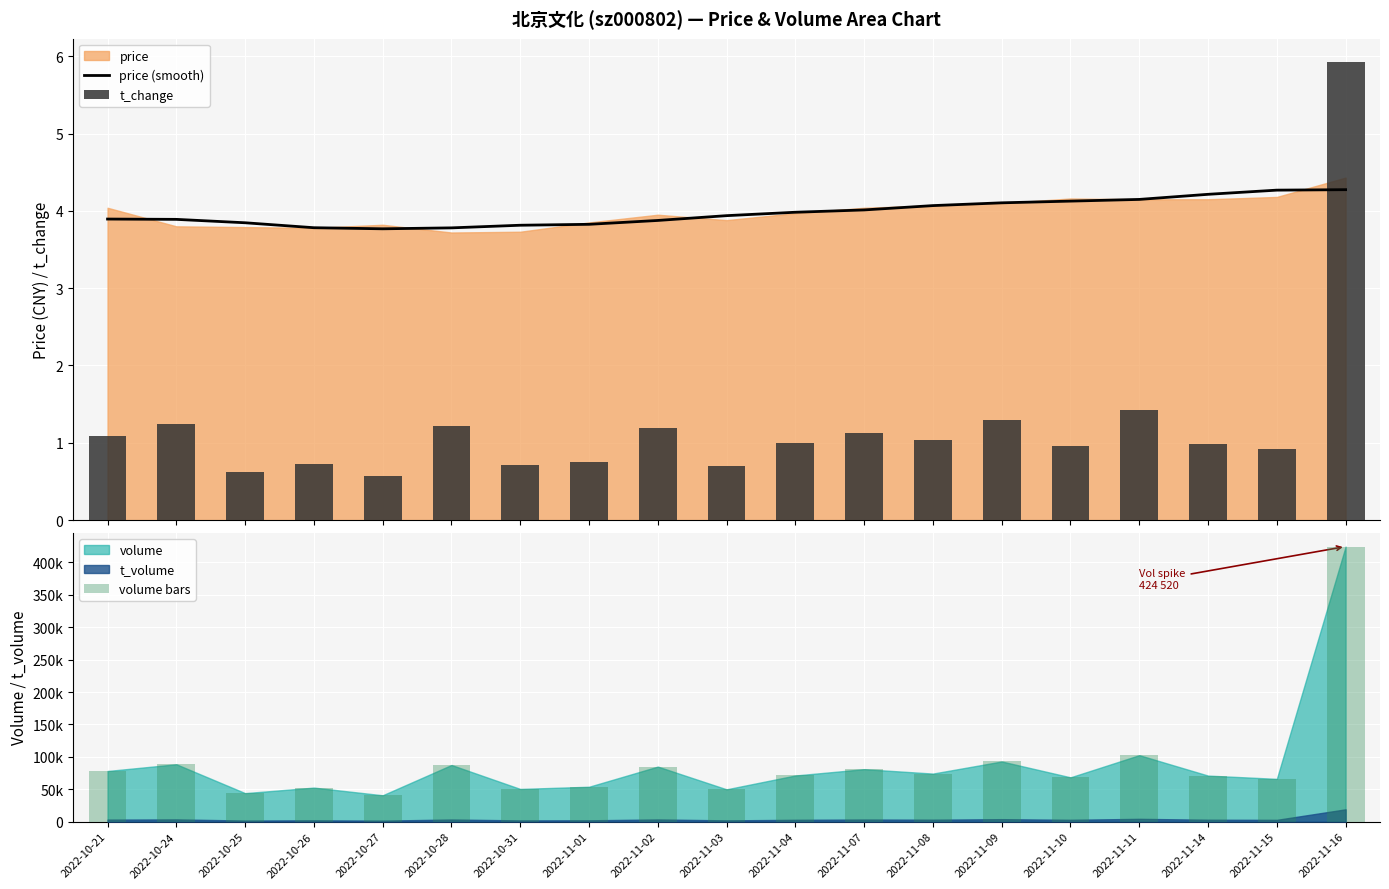

What is the minimum value for t_change?

0.6